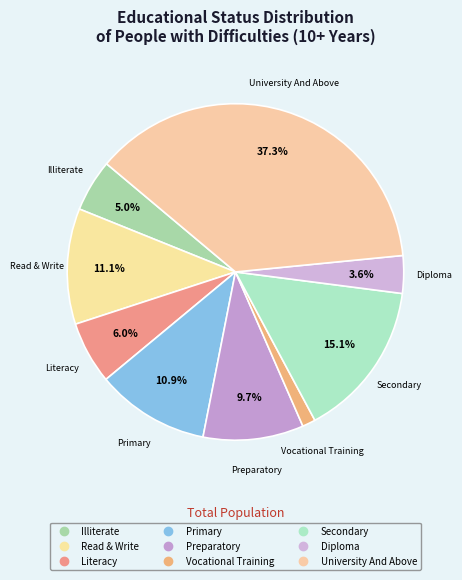

Rank the categories by value from lowest to highest.

Vocational Training, Diploma, Illiterate, Literacy, Preparatory, Primary, Read & Write, Secondary, University And Above